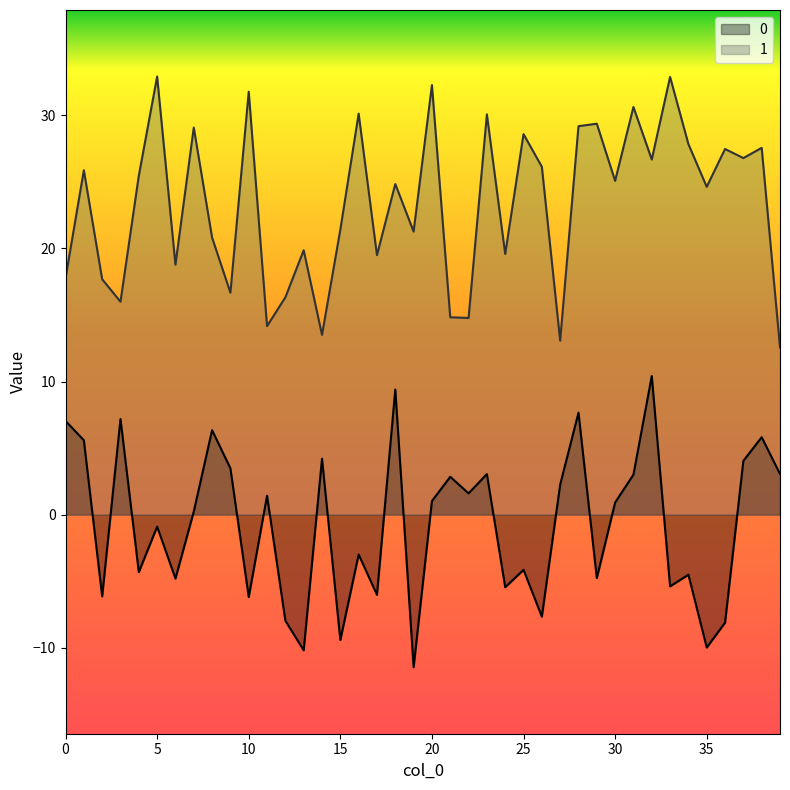

Reading right to left, what are all the values shown in this chart?

0: 39=3.1	38=5.8	37=4.0	36=-8.1	35=-10.0	34=-4.5	33=-5.4	32=10.4	31=3.0	30=0.9	29=-4.8	28=7.7	27=2.3	26=-7.7	25=-4.2	24=-5.5	23=3.0	22=1.6	21=2.8	20=1.0	19=-11.5	18=9.4	17=-6.0	16=-3.0	15=-9.4	14=4.2	13=-10.2	12=-8.0	11=1.4	10=-6.2	9=3.5	8=6.3	7=0.2	6=-4.8	5=-0.9	4=-4.3	3=7.2	2=-6.1	1=5.6	0=7.0
1: 39=12.6	38=27.6	37=26.8	36=27.5	35=24.6	34=27.8	33=32.9	32=26.7	31=30.6	30=25.1	29=29.4	28=29.2	27=13.1	26=26.1	25=28.6	24=19.6	23=30.1	22=14.8	21=14.8	20=32.3	19=21.3	18=24.8	17=19.5	16=30.1	15=21.4	14=13.5	13=19.9	12=16.3	11=14.2	10=31.8	9=16.7	8=20.8	7=29.1	6=18.8	5=32.9	4=25.5	3=16.0	2=17.7	1=25.9	0=17.8